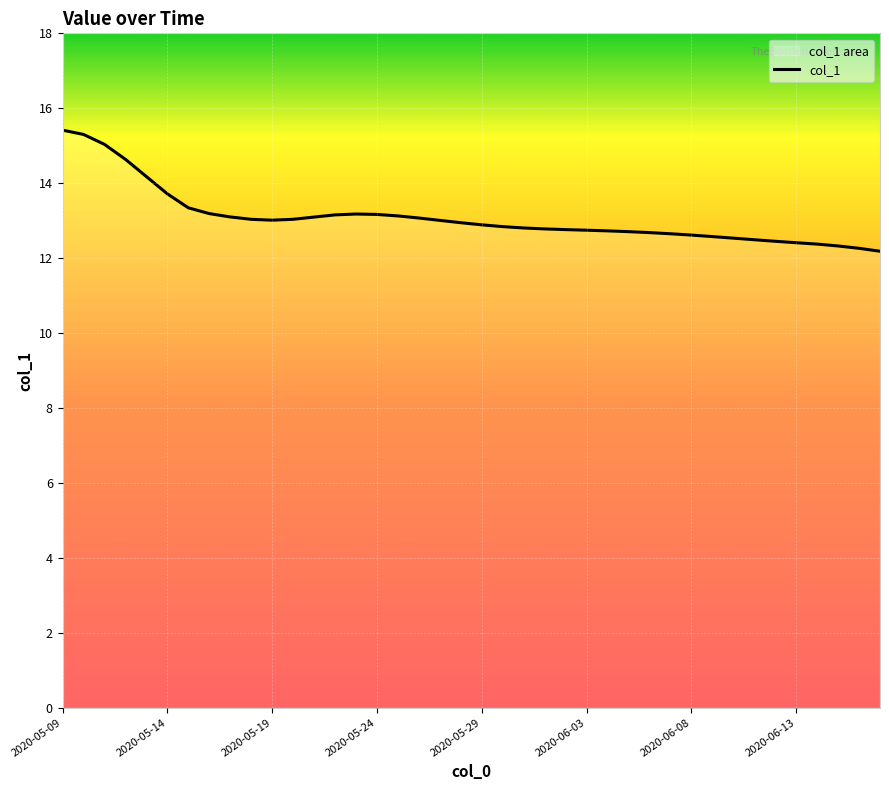

Is this an area chart (filled region under the line)?

No